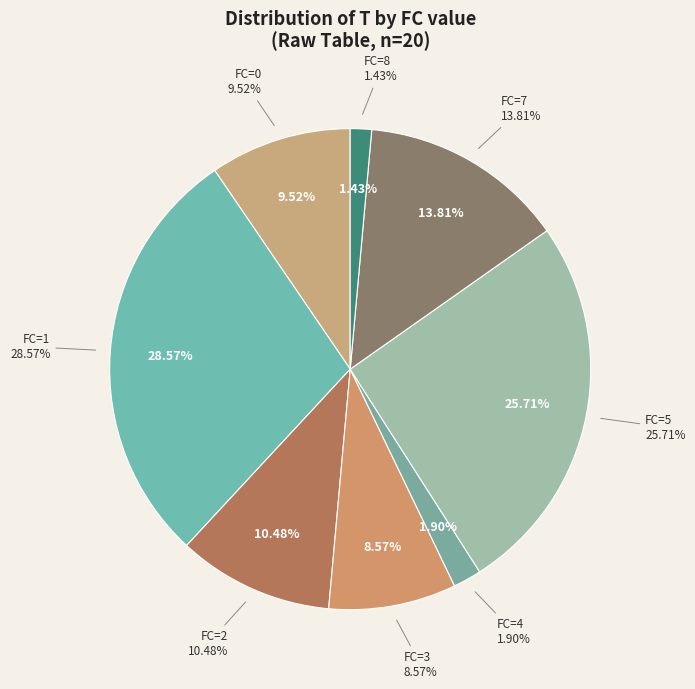

Do 8 and 0 together represent more than half of the pie?

No